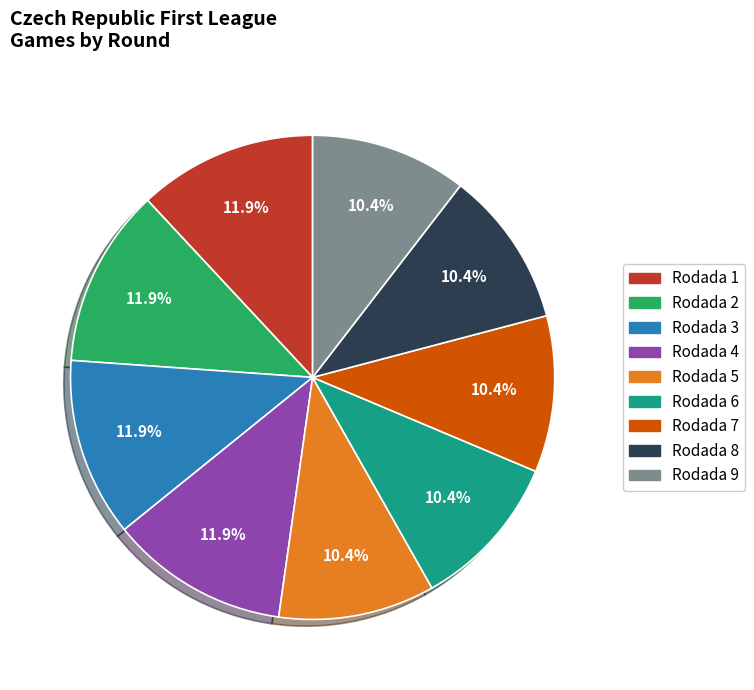

The Rodada 6 slice represents 10% of the pie. True or false?

True